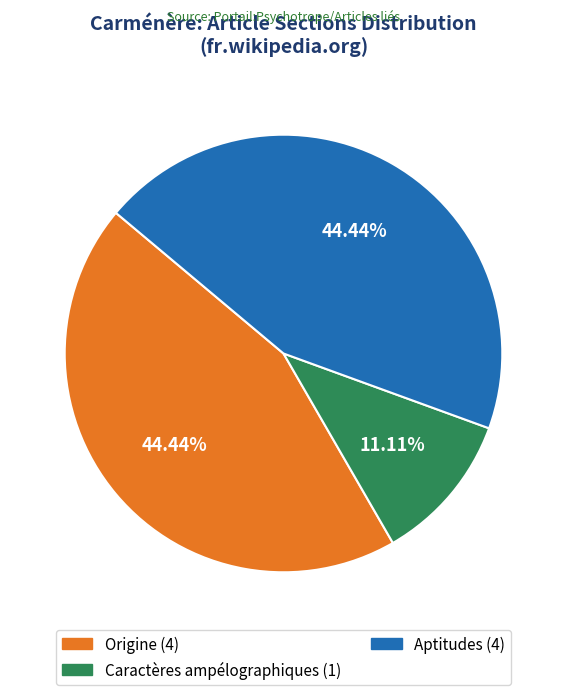

Is Caractères ampélographiques the majority of the pie?

No